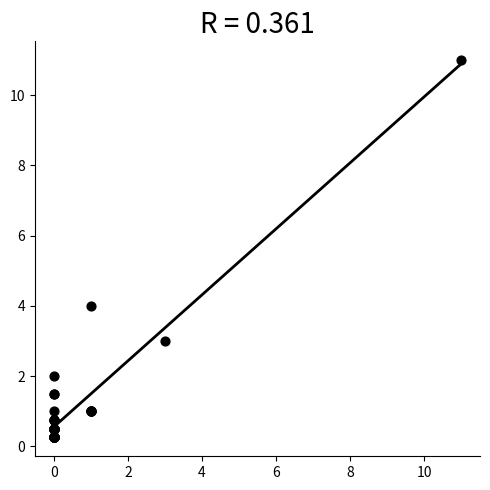

What Y value in the scatter plot is closest to 5?

4.0